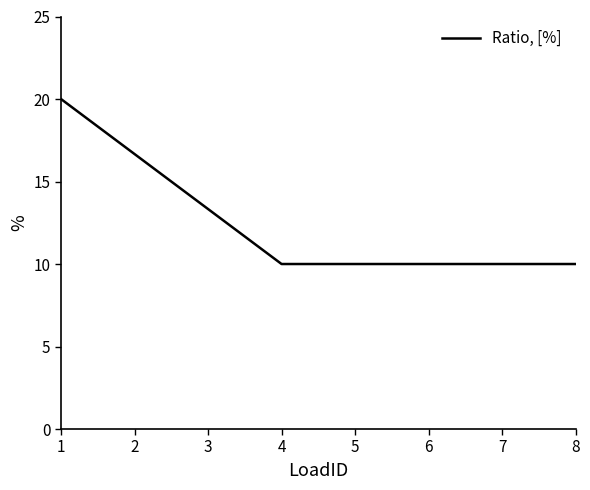

What is the smallest value displayed?

10.0